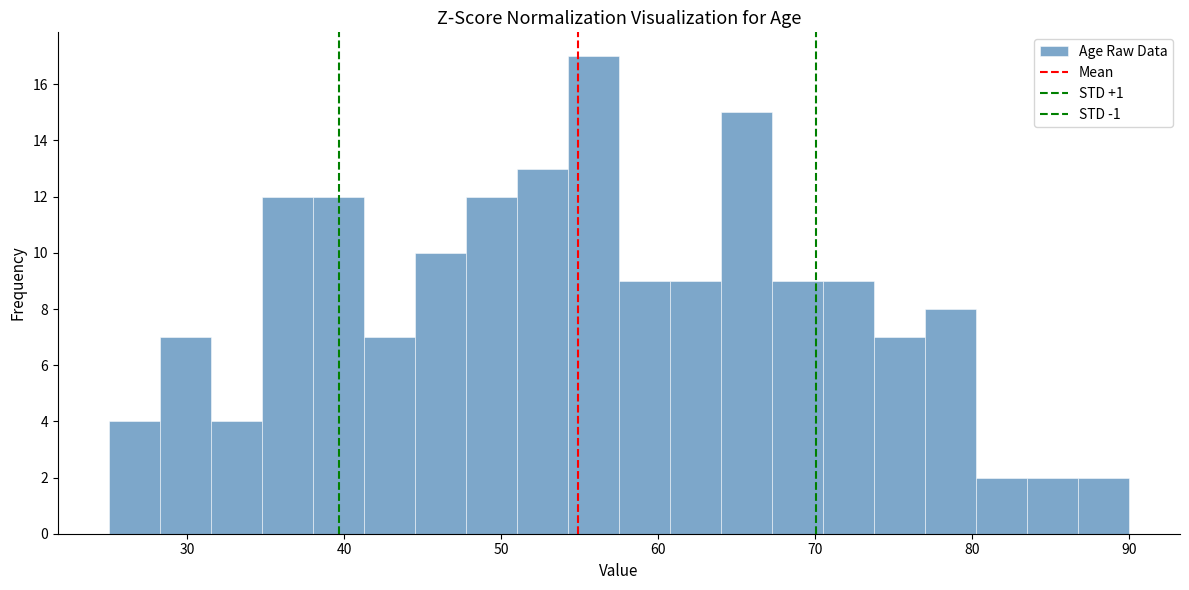

Read against the x-axis, roughly where is the centre of the tallest bar?

56